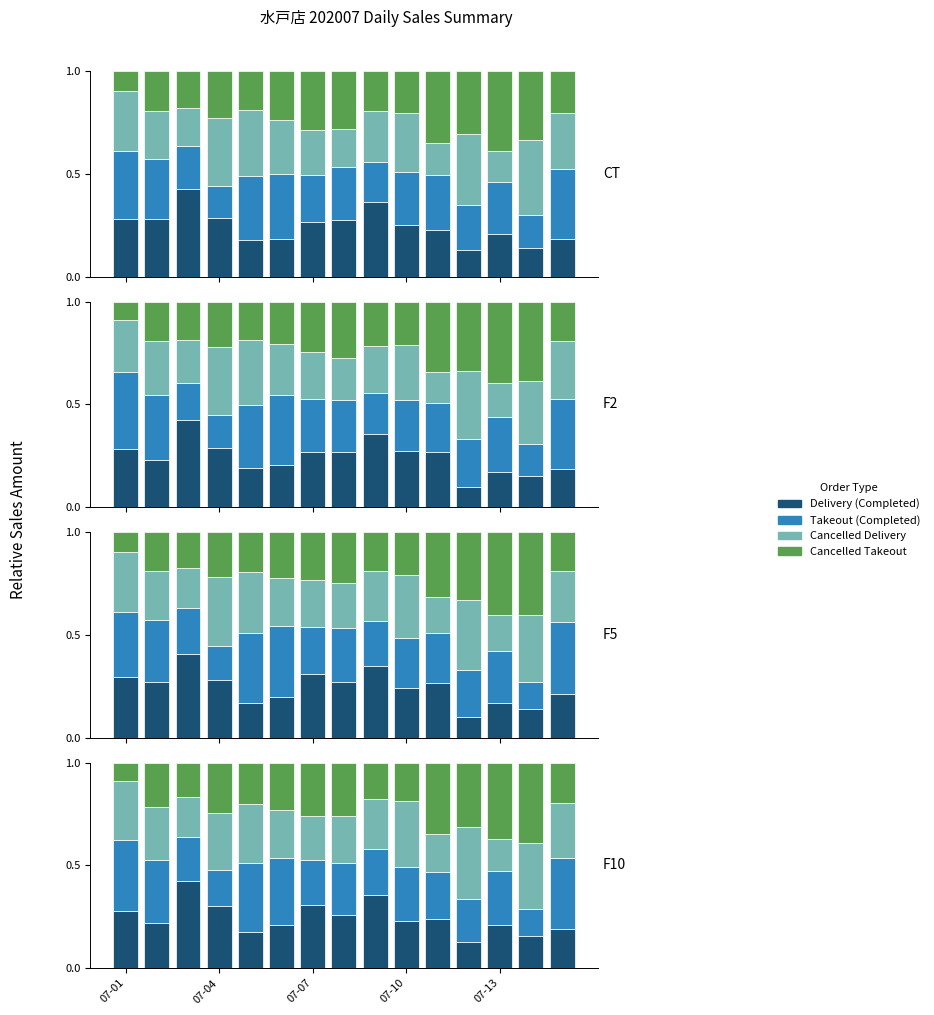

What is the average value of the Cancelled_Takeout series?

0.2